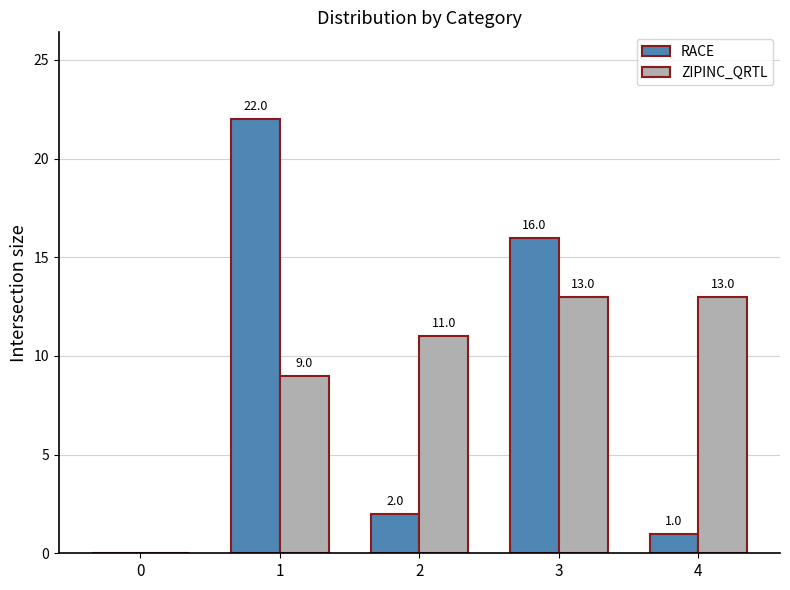

What is the total value across all series at 2?

13